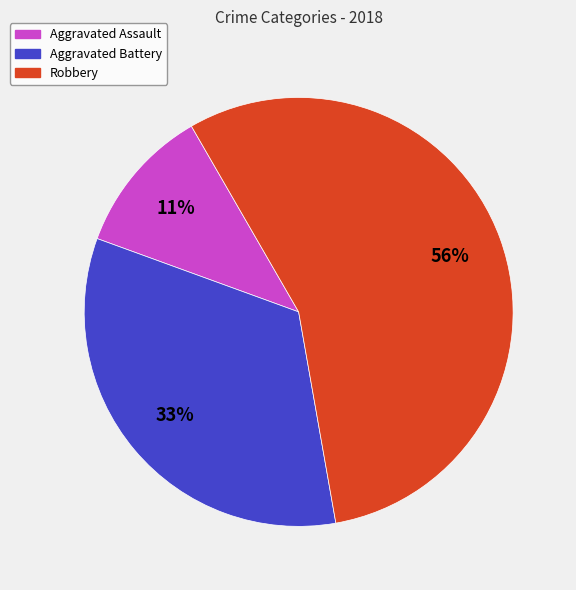

Does any single category account for the majority?

Yes